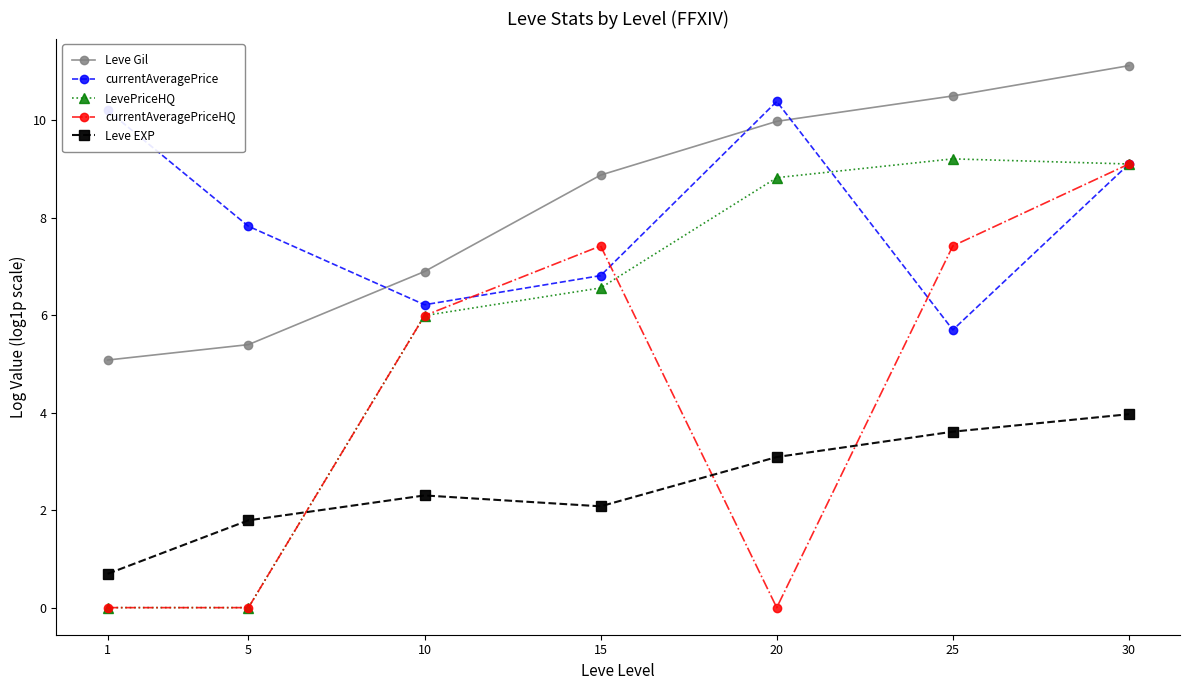

Reading left to right, extract all data points from this chart.

Leve Gil: 5.1	5.4	6.9	8.9	10.0	10.5	11.1
currentAveragePrice: 10.2	7.8	6.2	6.8	10.4	5.7	9.1
LevePriceHQ: 0.0	0.0	6.0	6.6	8.8	9.2	9.1
currentAveragePriceHQ: 0.0	0.0	6.0	7.4	0.0	7.4	9.1
Leve EXP: 0.7	1.8	2.3	2.1	3.1	3.6	4.0